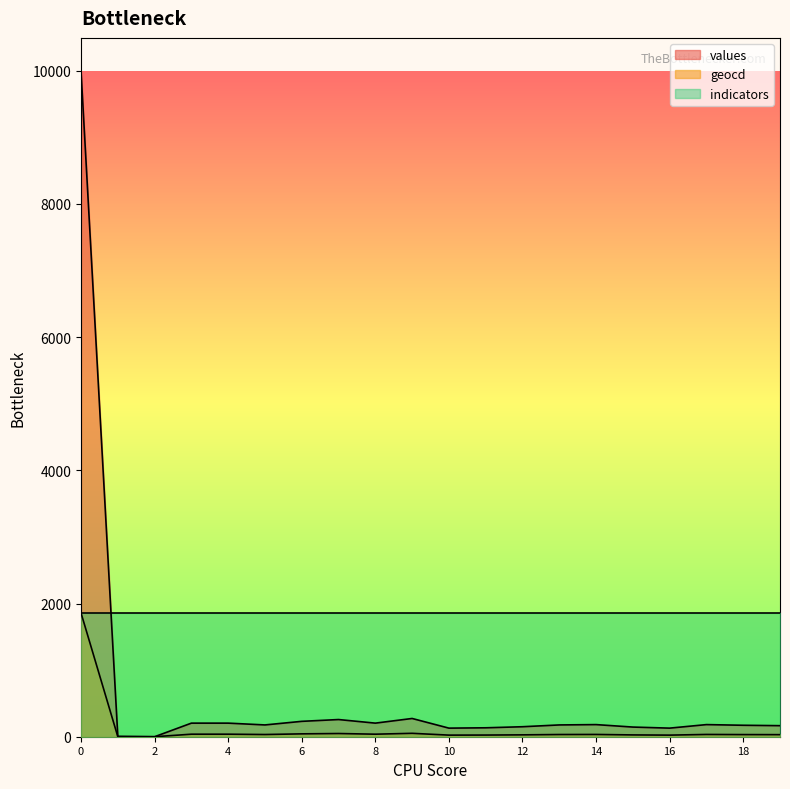

What are all the series names shown in the legend?

values, geocd, indicators